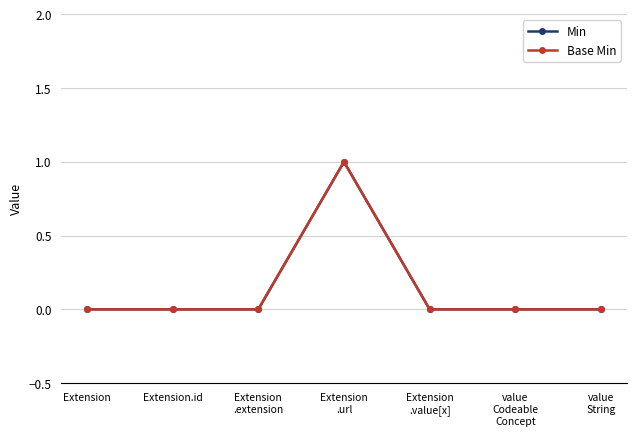

At which label is Min closest to 0?

Extension